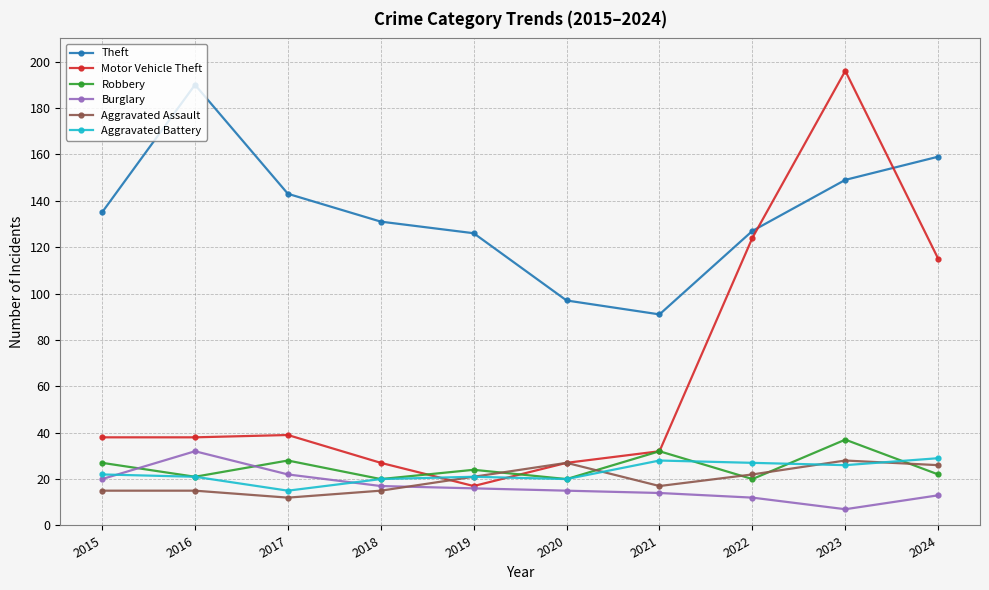

Where is the first local minimum for Aggravated Battery?

2017